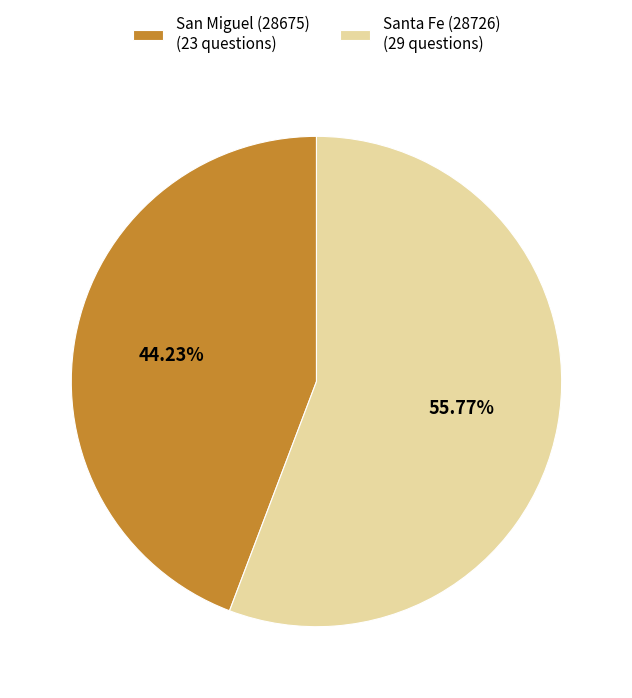

To the nearest percent, what is the difference between the Santa Fe (28726) and San Miguel (28675) slice percentages?

12%